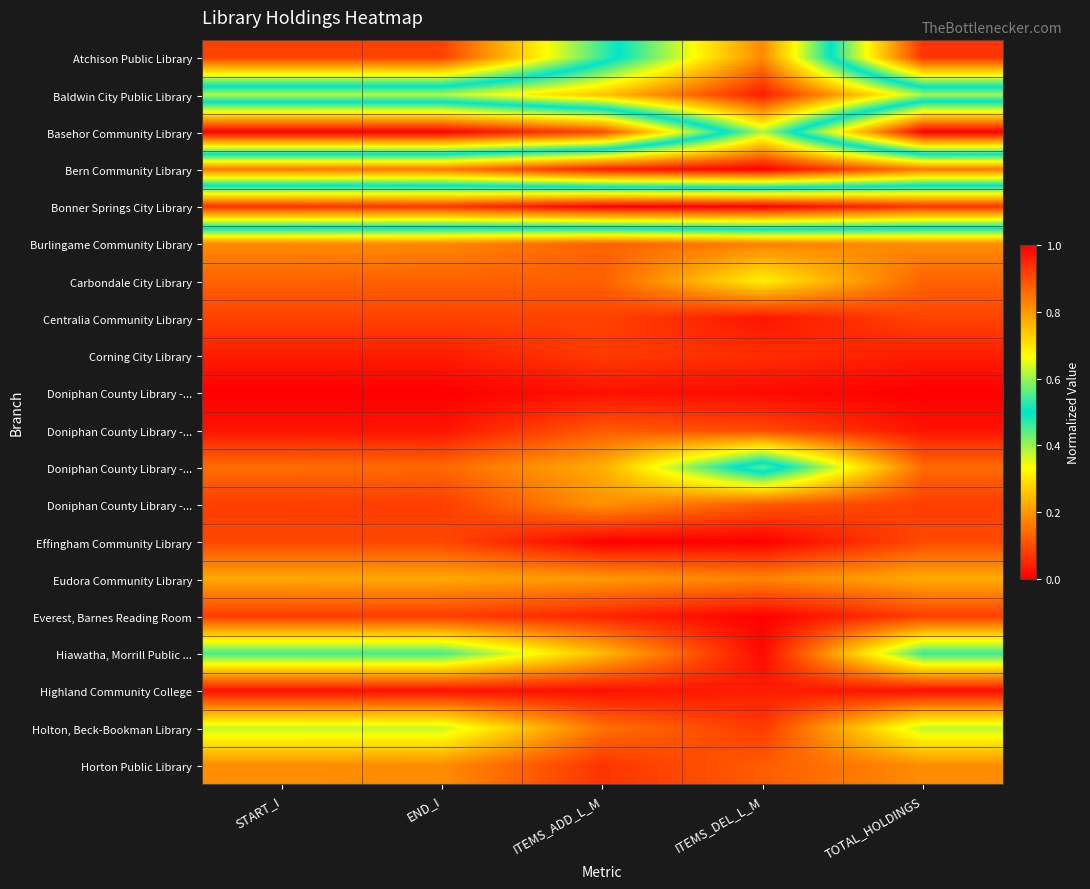

What is the total value across all series at ITEMS_DEL_L_M?

3.4